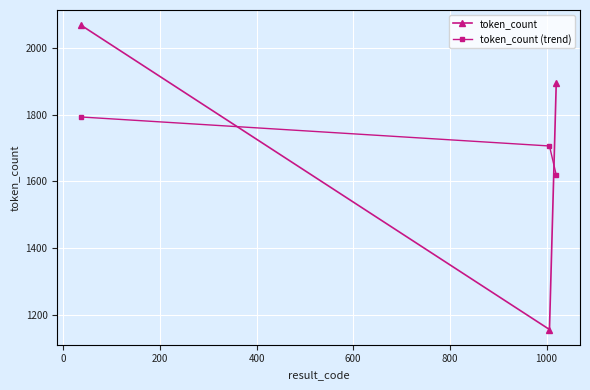

What is the difference between the maximum and minimum values in the token_count (trend) series?

174.0